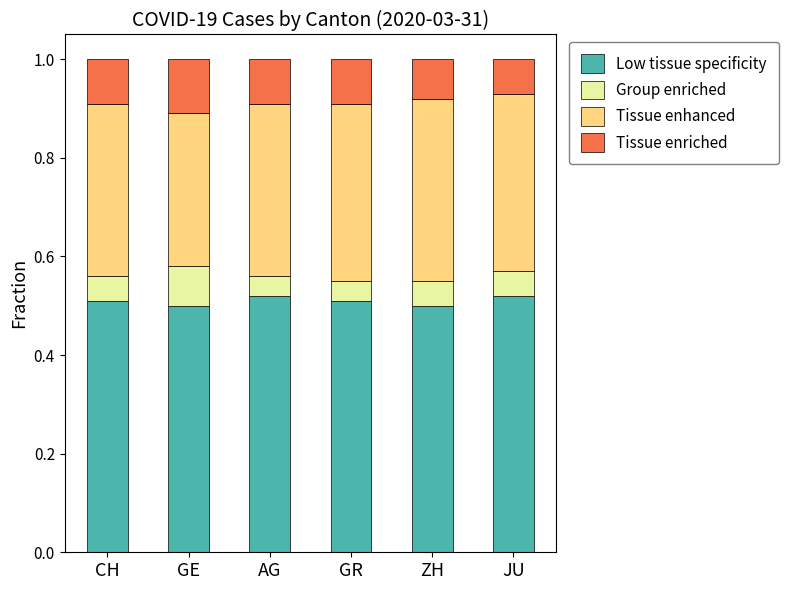

What is the sum of the Low tissue specificity values at AG and GE?

1.0